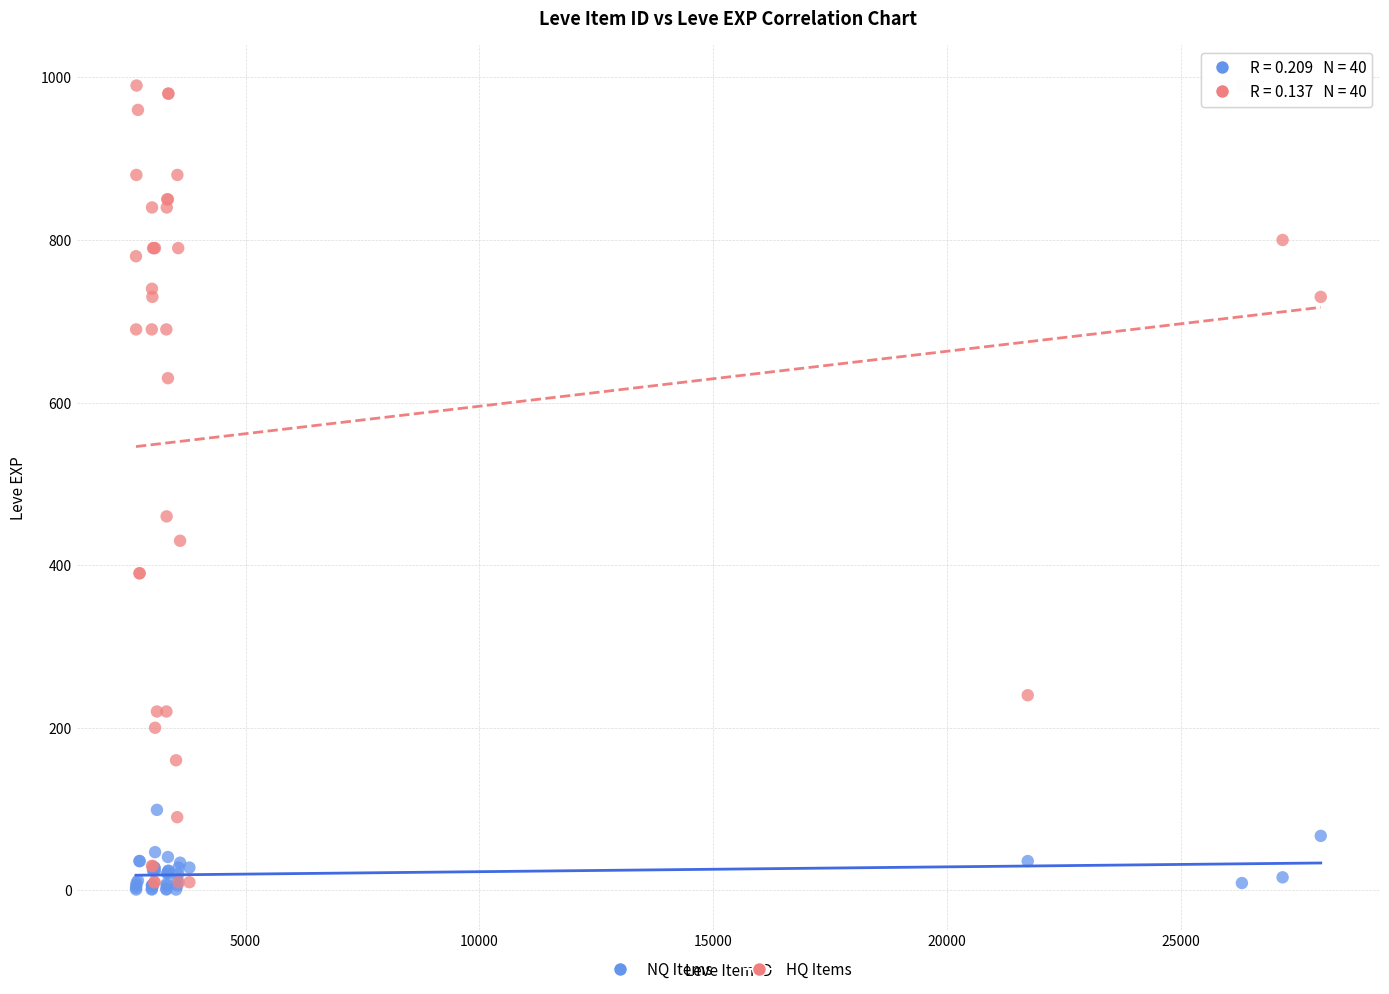

Which series contains the highest Y value?

HQ Items